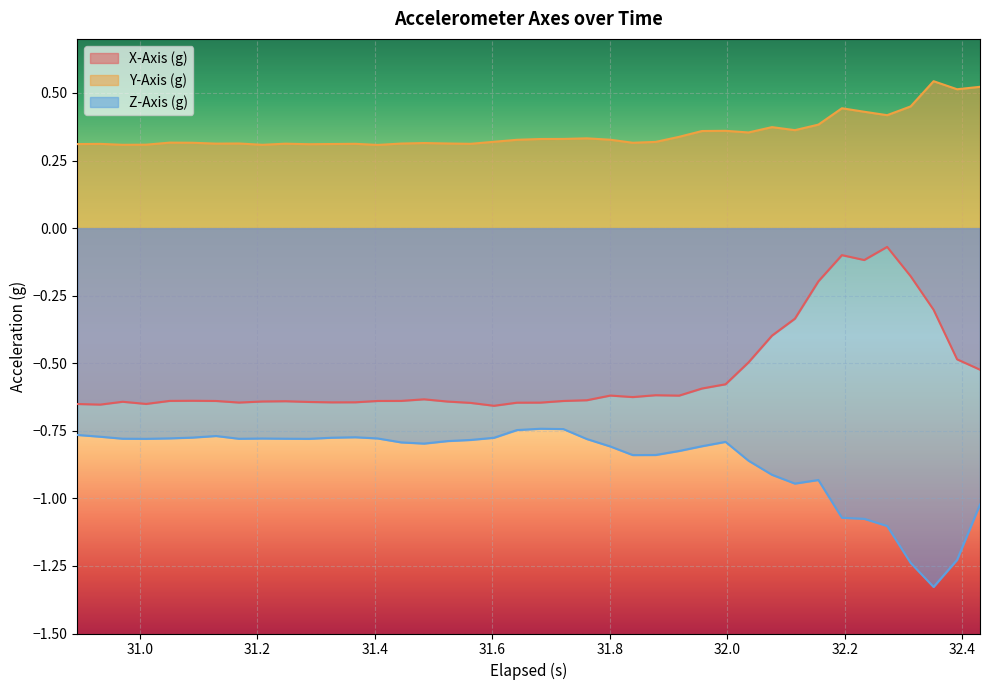

Reading right to left, what are all the values shown in this chart?

X-Axis (g): -0.5	-0.5	-0.3	-0.2	-0.1	-0.1	-0.1	-0.2	-0.3	-0.4	-0.5	-0.6	-0.6	-0.6	-0.6	-0.6	-0.6	-0.6	-0.6	-0.6	-0.6	-0.7	-0.6	-0.6	-0.6	-0.6	-0.6	-0.6	-0.6	-0.6	-0.6	-0.6	-0.6	-0.6	-0.6	-0.6	-0.7	-0.6	-0.7	-0.7
Y-Axis (g): 0.5	0.5	0.5	0.5	0.4	0.4	0.4	0.4	0.4	0.4	0.4	0.4	0.4	0.3	0.3	0.3	0.3	0.3	0.3	0.3	0.3	0.3	0.3	0.3	0.3	0.3	0.3	0.3	0.3	0.3	0.3	0.3	0.3	0.3	0.3	0.3	0.3	0.3	0.3	0.3
Z-Axis (g): -1.0	-1.2	-1.3	-1.2	-1.1	-1.1	-1.1	-0.9	-0.9	-0.9	-0.9	-0.8	-0.8	-0.8	-0.8	-0.8	-0.8	-0.8	-0.7	-0.7	-0.7	-0.8	-0.8	-0.8	-0.8	-0.8	-0.8	-0.8	-0.8	-0.8	-0.8	-0.8	-0.8	-0.8	-0.8	-0.8	-0.8	-0.8	-0.8	-0.8